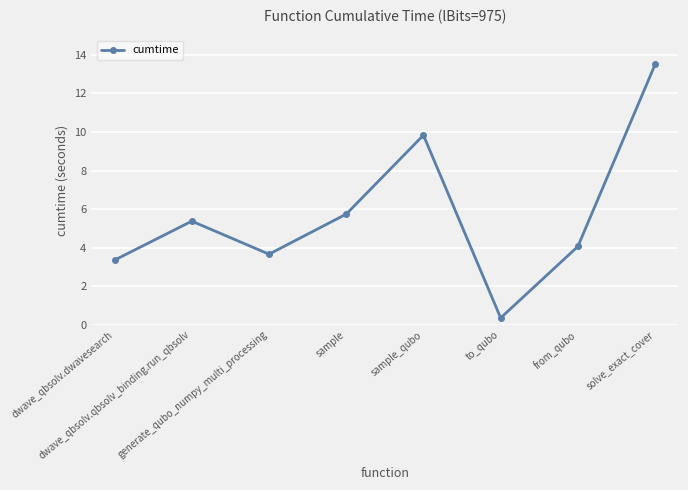

What is the sum of the values at to_qubo and sample_qubo?

10.2